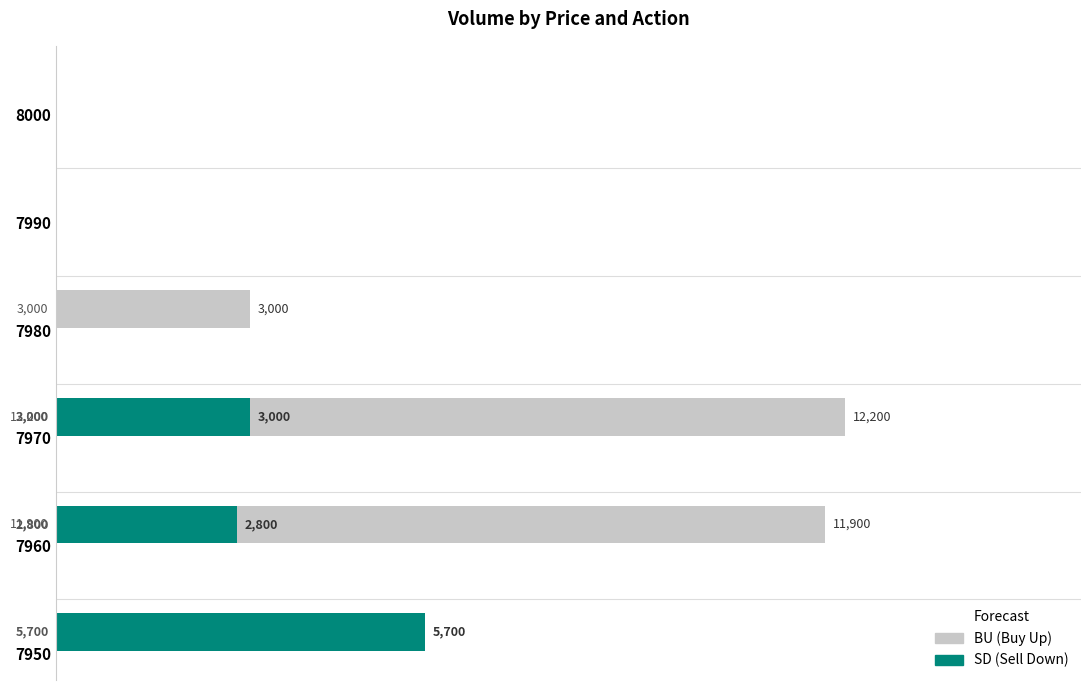

What is the average value of the BU volume series?

4517